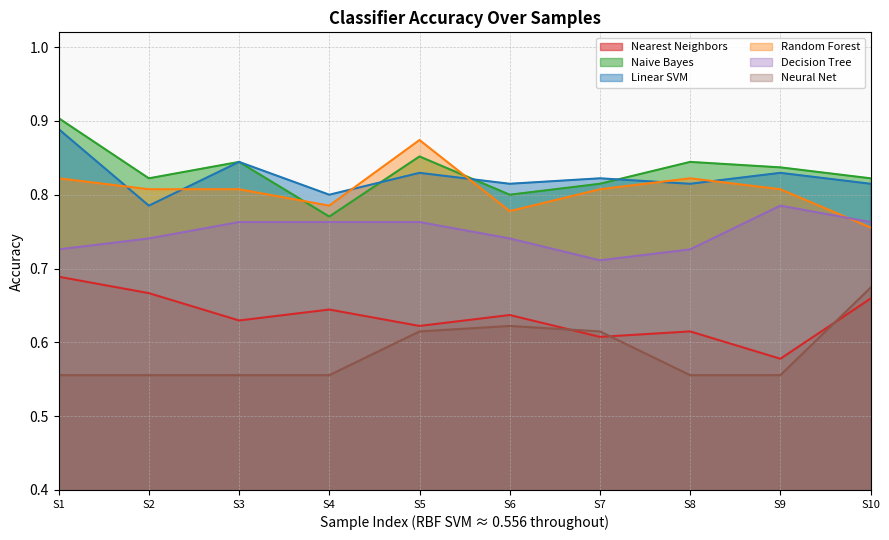

Reading left to right, what are all the values shown in this chart?

Nearest Neighbors: 0.7	0.7	0.6	0.6	0.6	0.6	0.6	0.6	0.6	0.7
Naive Bayes: 0.9	0.8	0.8	0.8	0.9	0.8	0.8	0.8	0.8	0.8
Linear SVM: 0.9	0.8	0.8	0.8	0.8	0.8	0.8	0.8	0.8	0.8
Random Forest: 0.8	0.8	0.8	0.8	0.9	0.8	0.8	0.8	0.8	0.8
Decision Tree: 0.7	0.7	0.8	0.8	0.8	0.7	0.7	0.7	0.8	0.8
Neural Net: 0.6	0.6	0.6	0.6	0.6	0.6	0.6	0.6	0.6	0.7